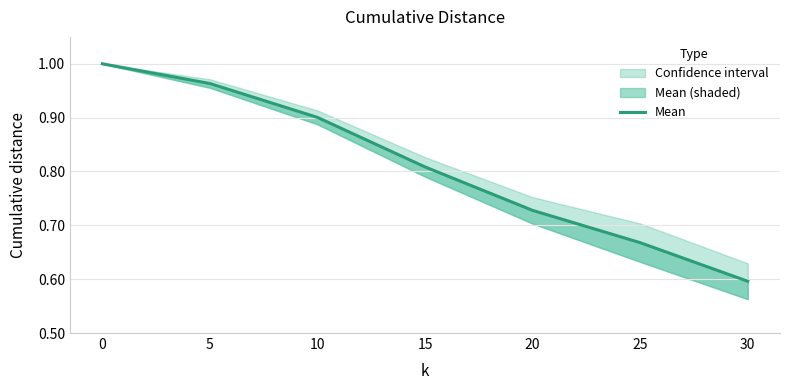

Reading left to right, what are all the values shown in this chart?

1.0	1.0	0.9	0.8	0.7	0.7	0.6